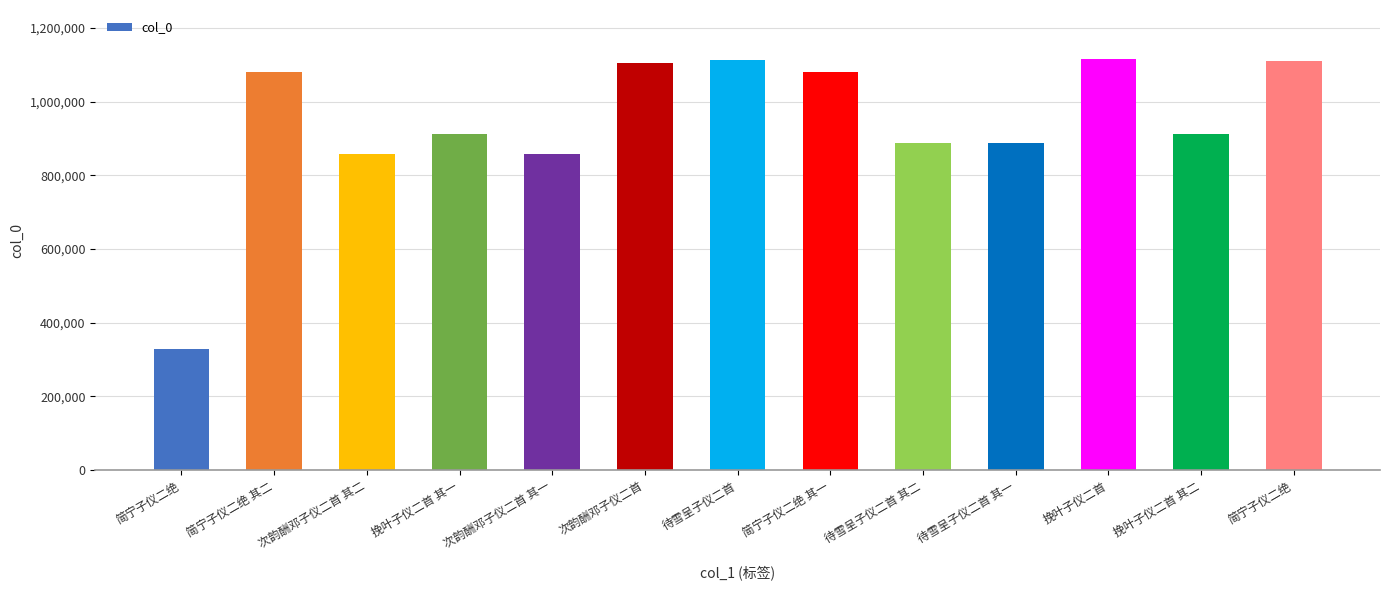

What is the label of the 7th bar from the left?

待雪呈子仪二首